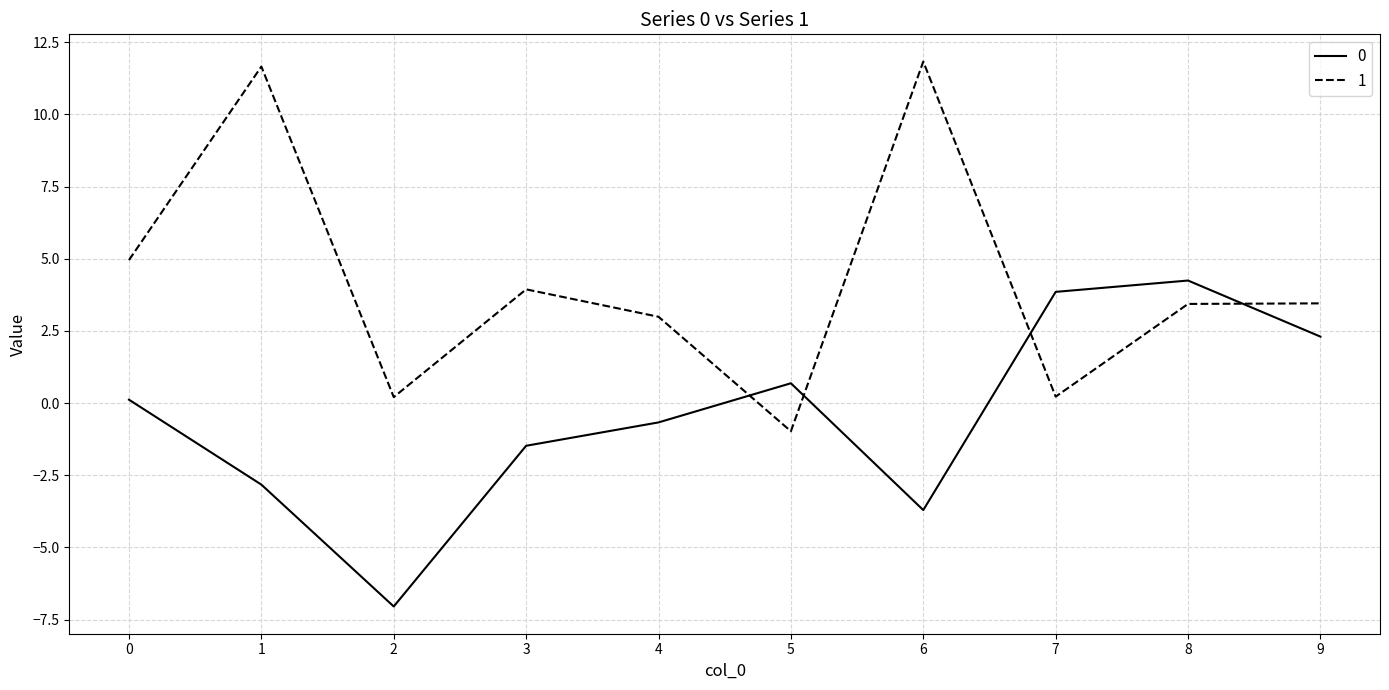

Rank the series at 5 from lowest to highest value.

1, 0